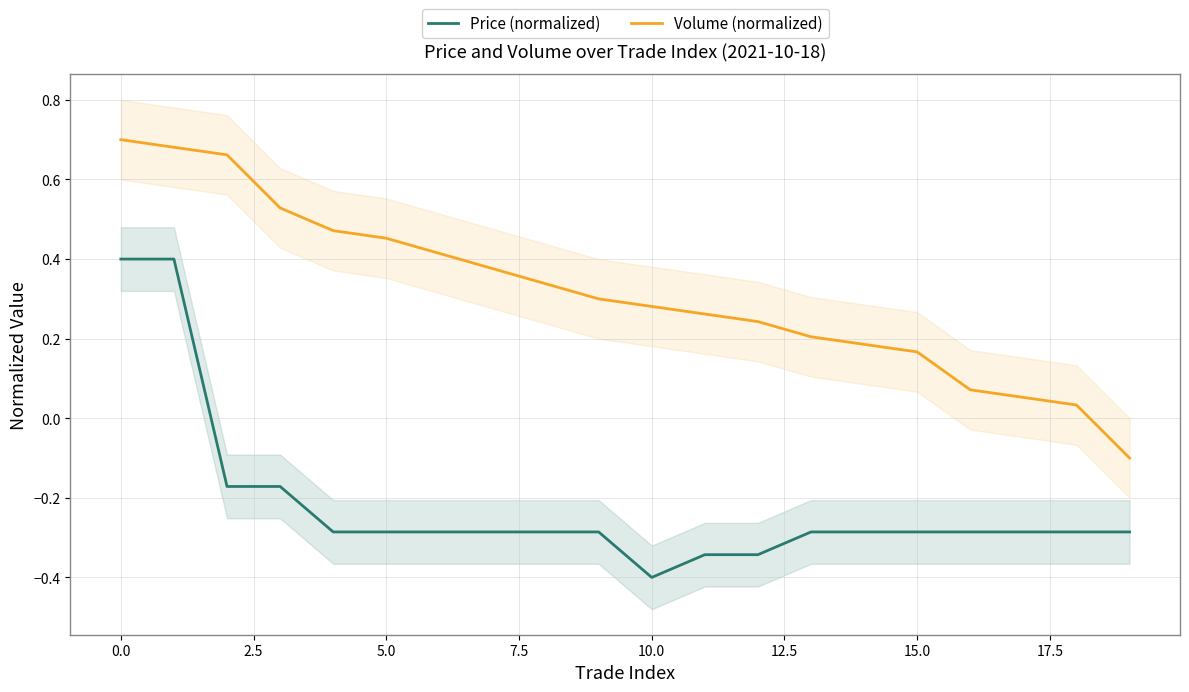

Which series has the largest total across all categories?

Volume (normalized)